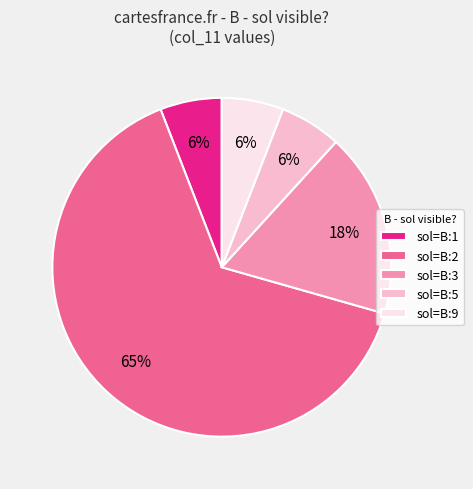

Approximately how many times larger is the value at sol=B:9 compared to sol=B:1?

1.0